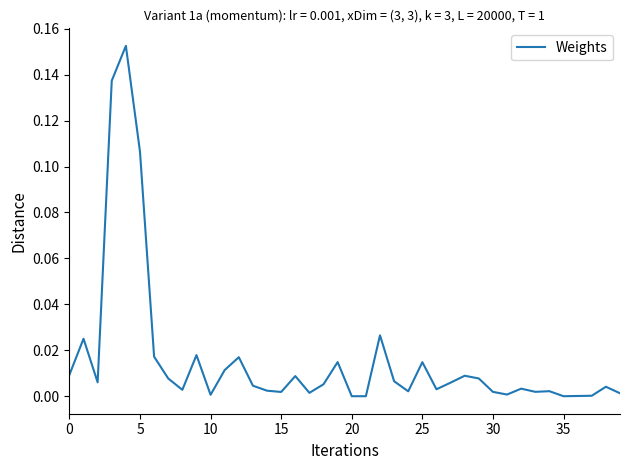

How many lines are shown in the chart?

1